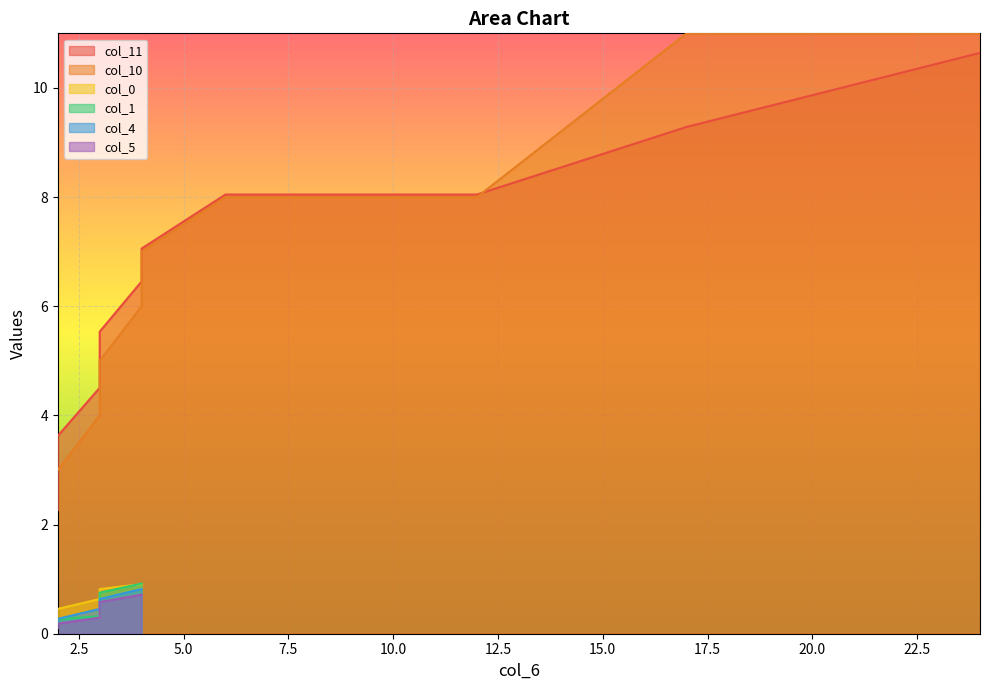

Reading right to left, transcribe all the data shown in this chart.

10=24	9=17	8=12	7=6	6=4	5=4	4=3	3=3	2=3	1=2	x=2